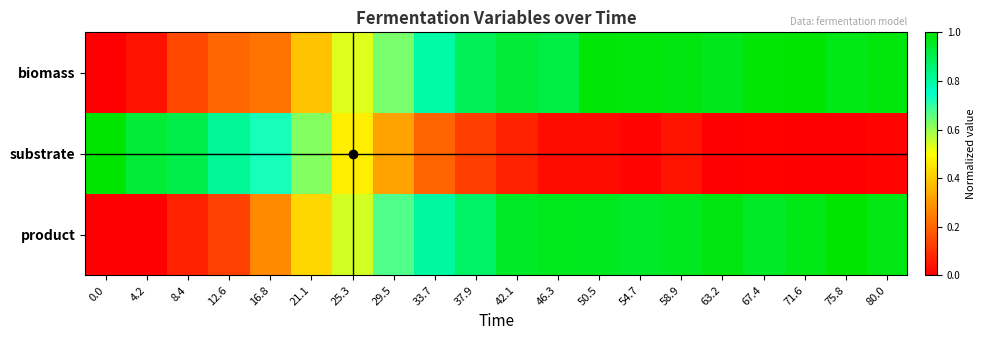

At how many categories does at least one series exceed 0?

20